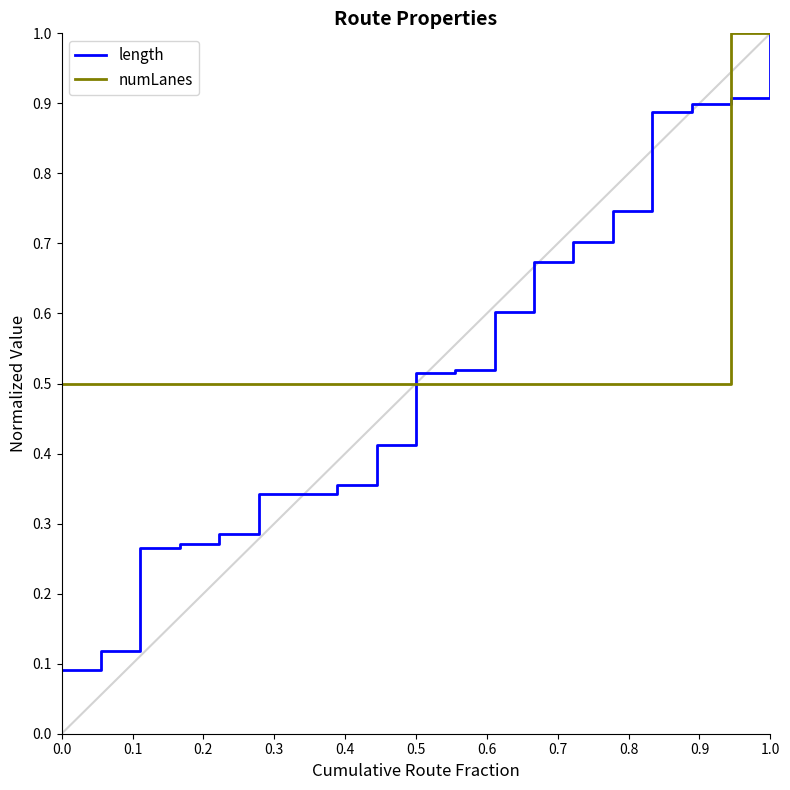

True or false: length and numLanes intersect in this chart.

True